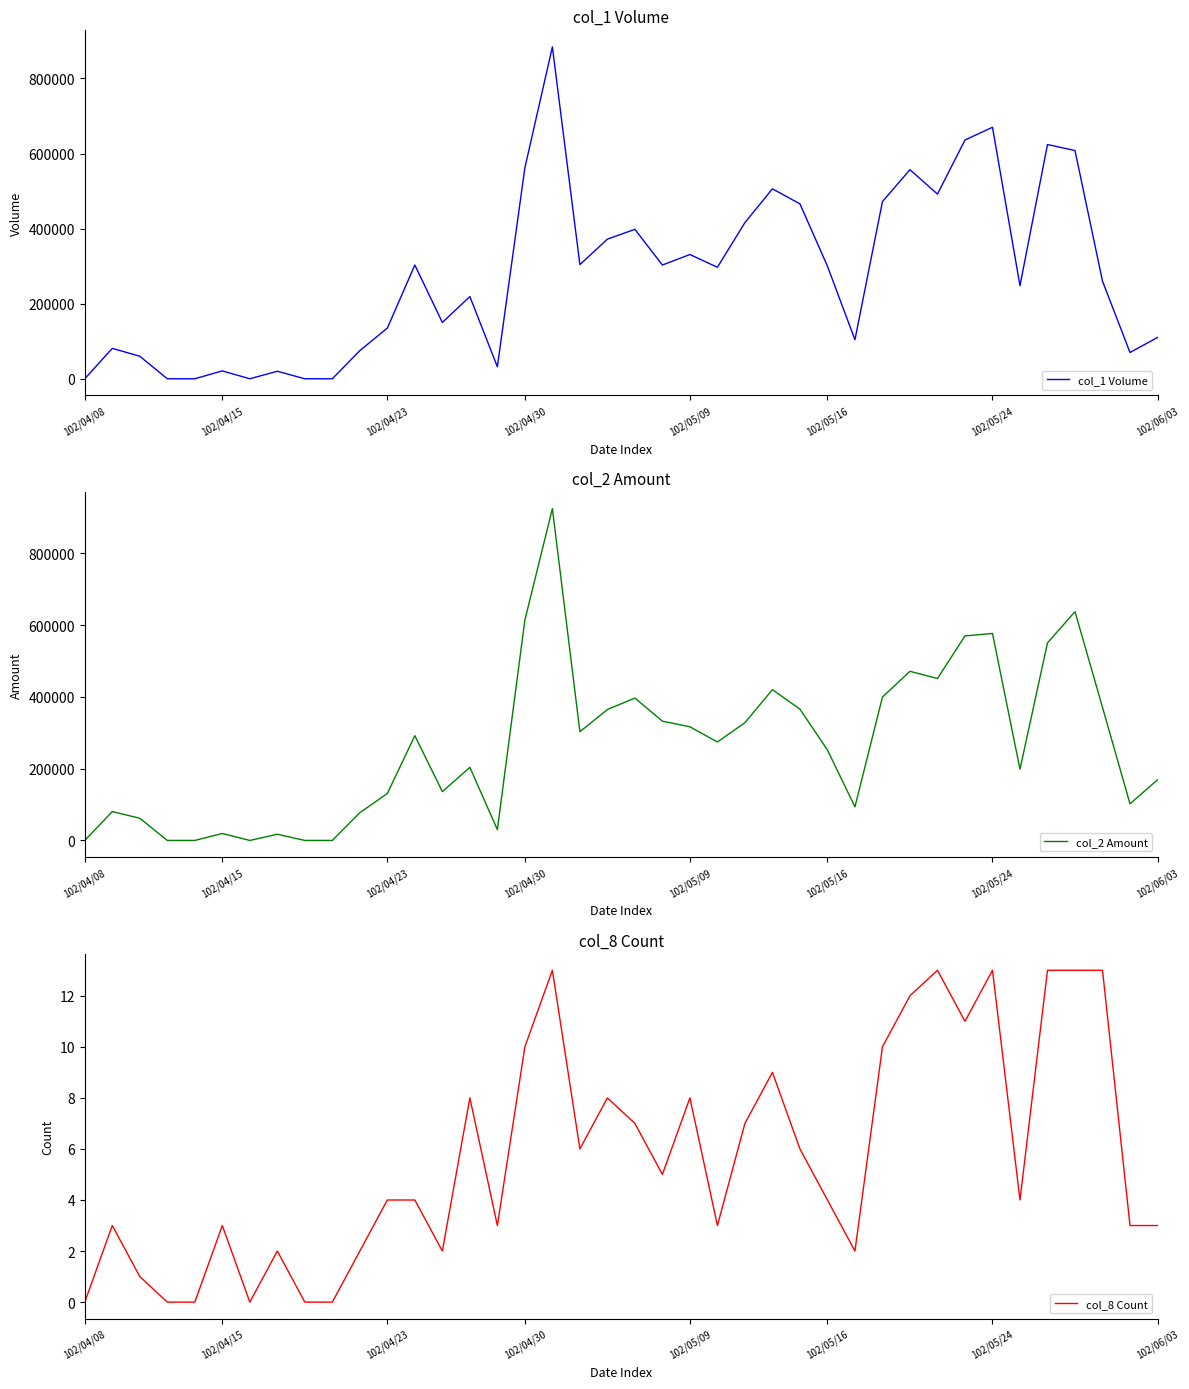

Rank the series by their maximum value, from highest to lowest.

col_2 Amount, col_1 Volume, col_8 Count